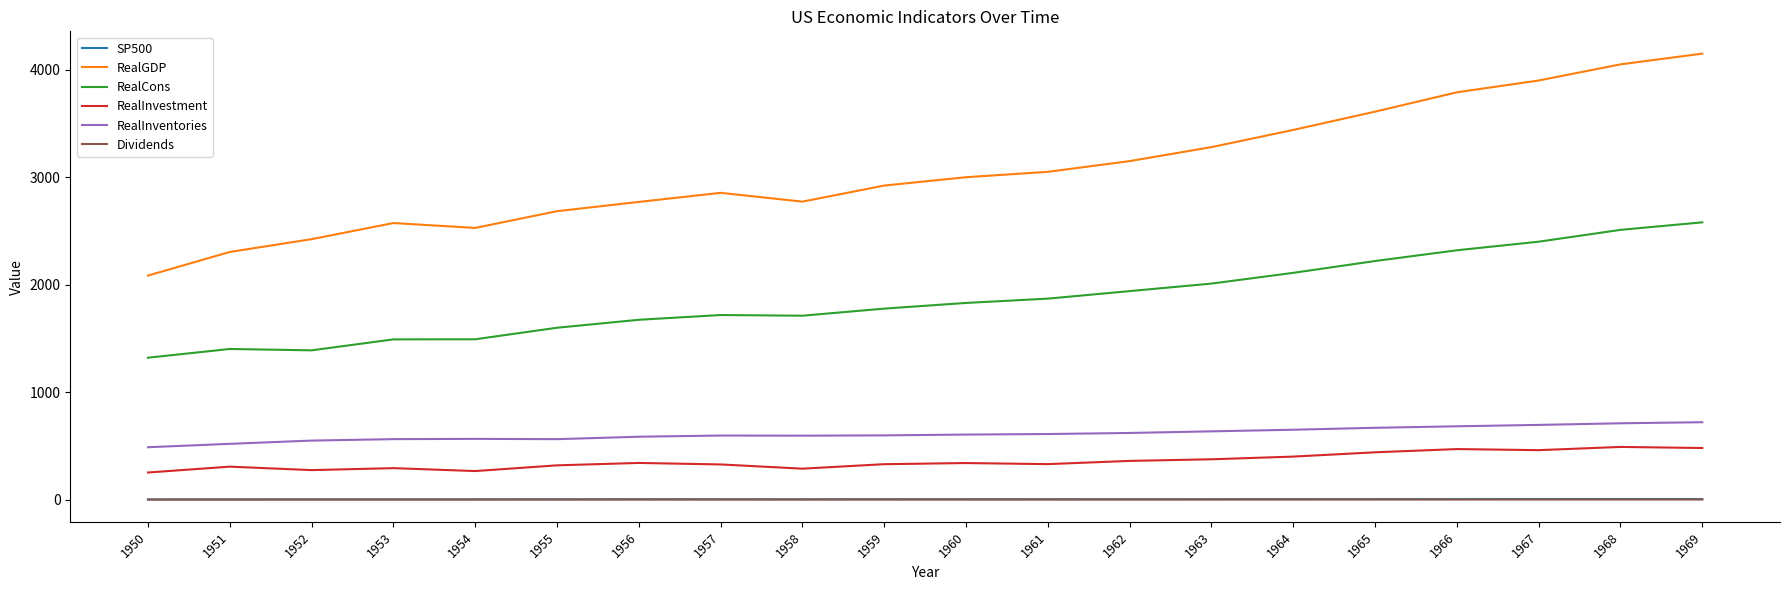

True or false: Dividends has a value of 0.6 at 1954.

True